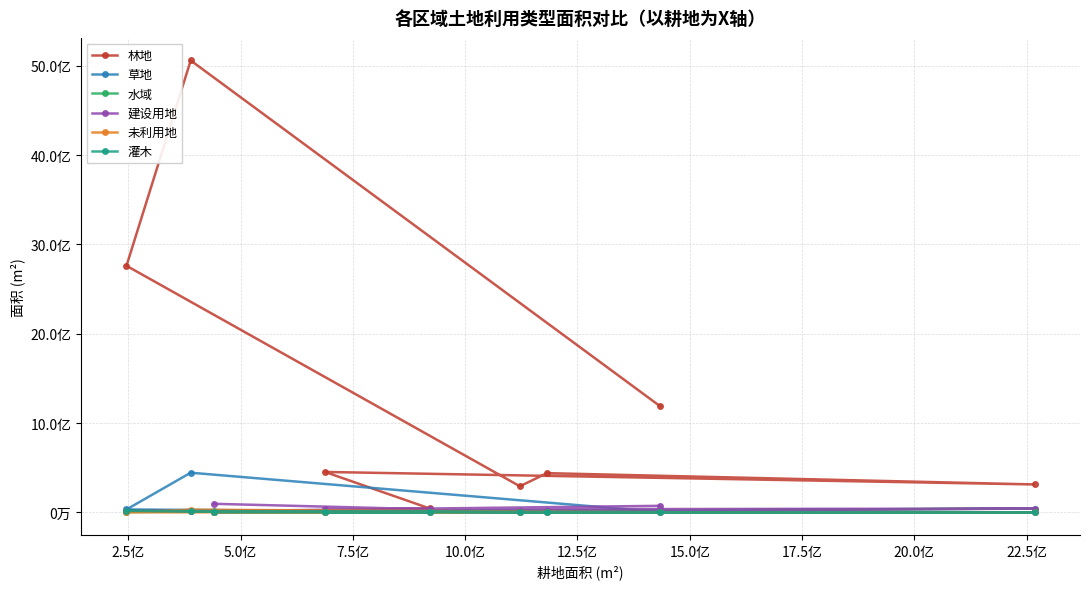

In 未利用地, how many points are higher than both neighbors (excluding endpoints)?

3